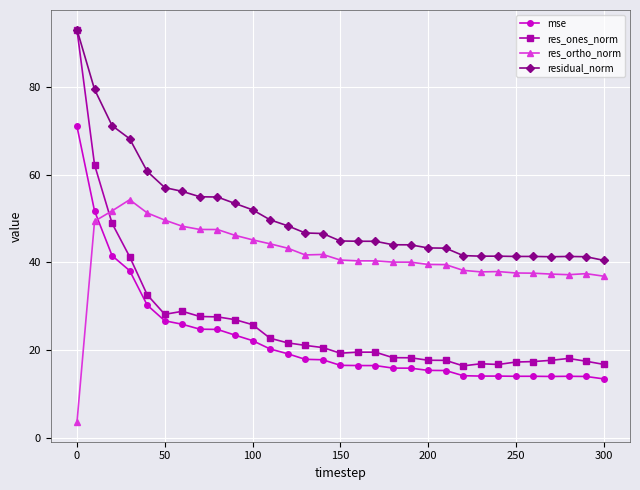

True or false: res_ortho_norm has more than 1 interior local peaks.

True